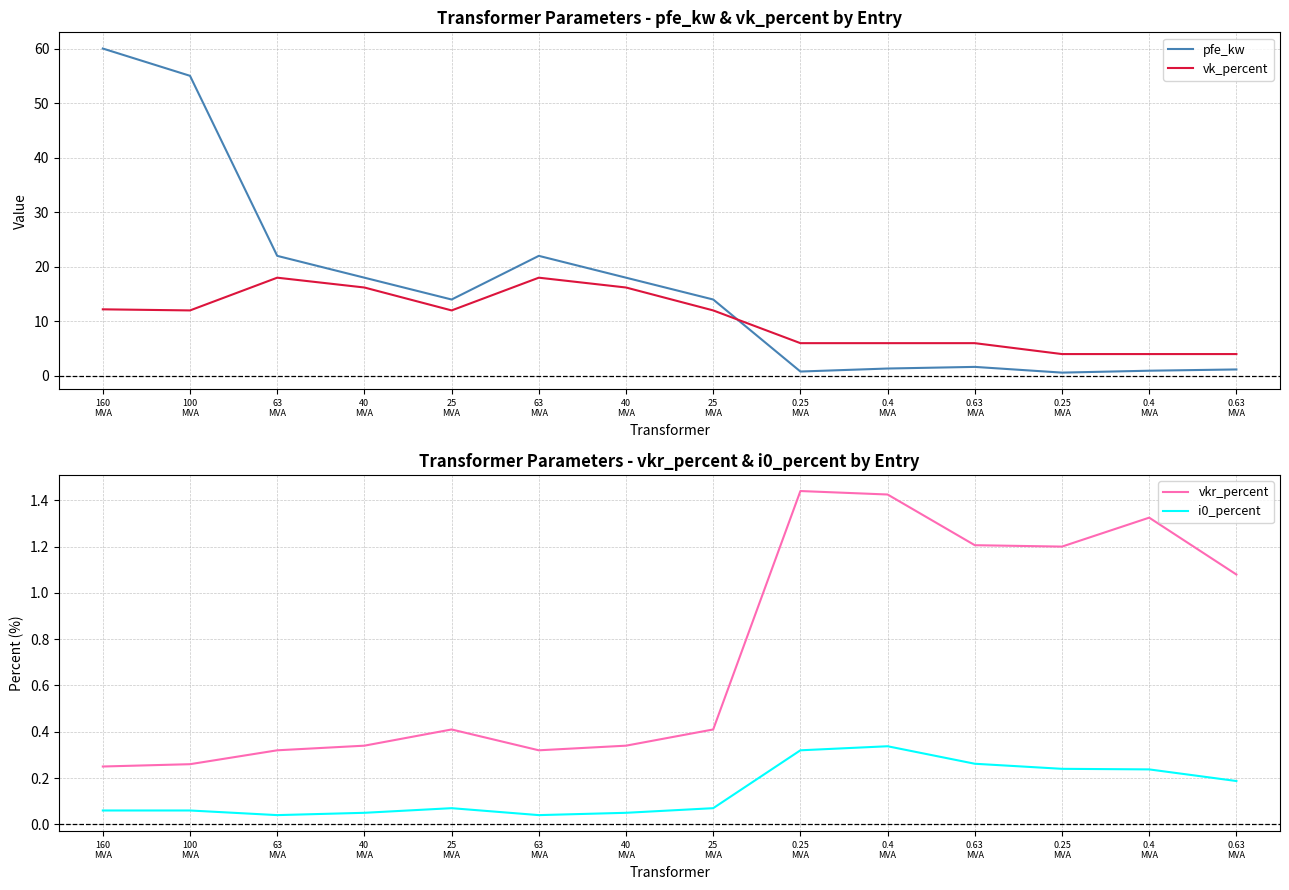

Does the chart have visible grid lines?

Yes